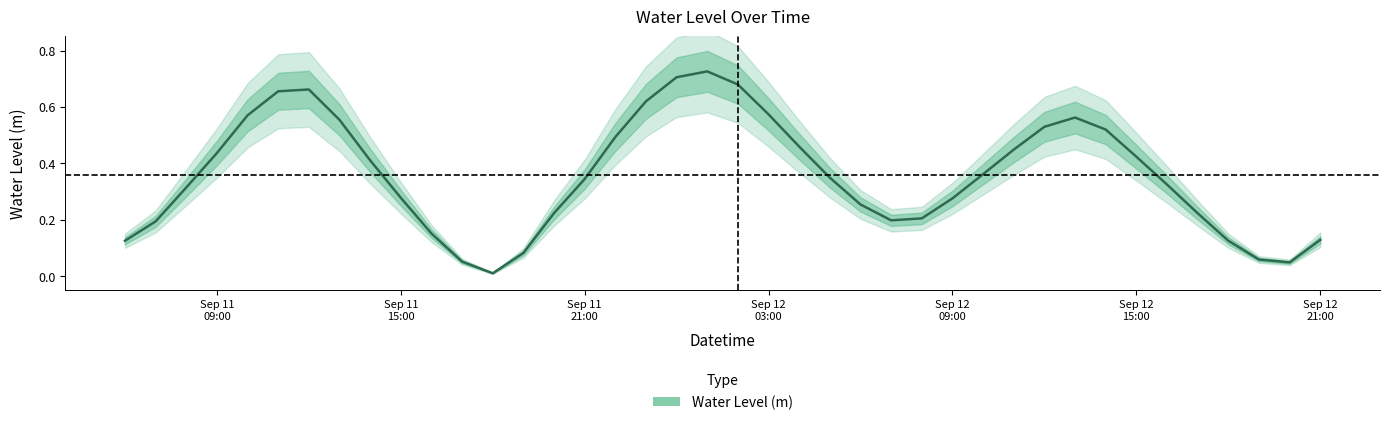

Reading right to left, list all the values displayed in this chart.

0.1	0.0	0.1	0.1	0.2	0.3	0.4	0.5	0.6	0.5	0.4	0.4	0.3	0.2	0.2	0.3	0.3	0.5	0.6	0.7	0.7	0.7	0.6	0.5	0.3	0.2	0.1	0.0	0.1	0.2	0.3	0.4	0.6	0.7	0.7	0.6	0.4	0.3	0.2	0.1